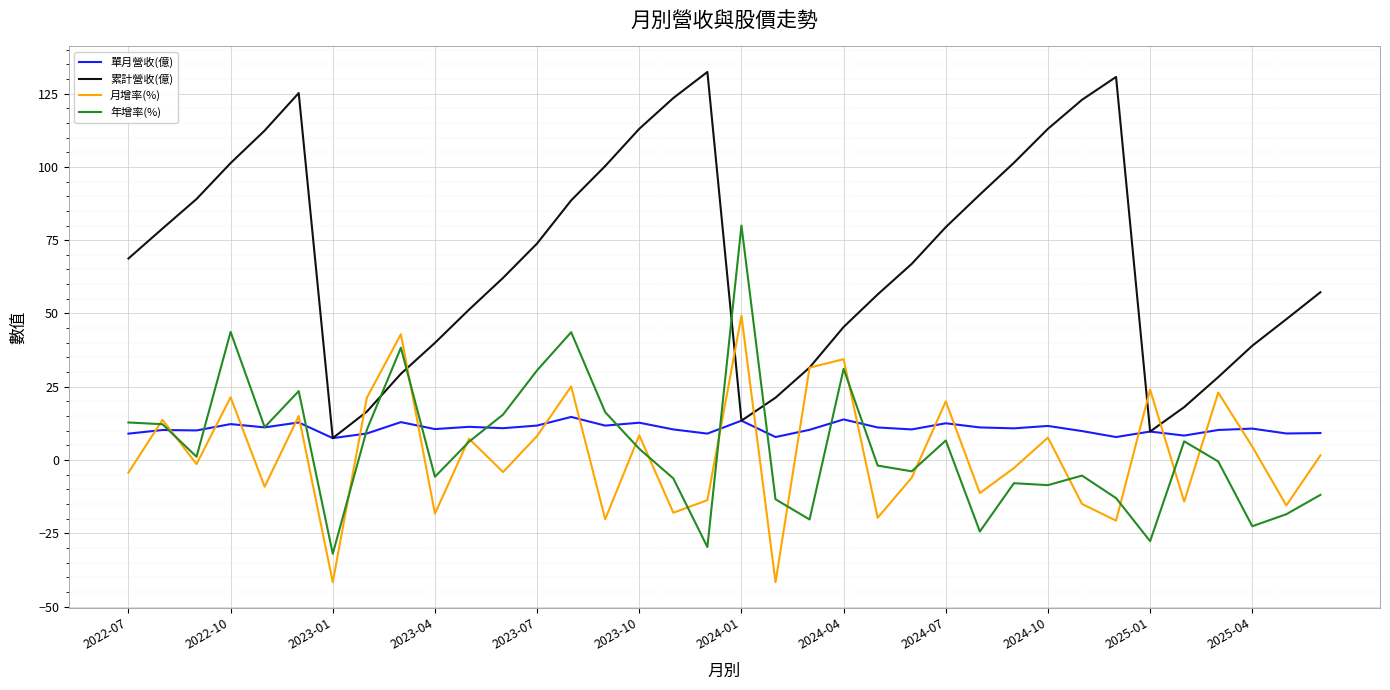

Does the chart display data point markers on the line(s)?

No